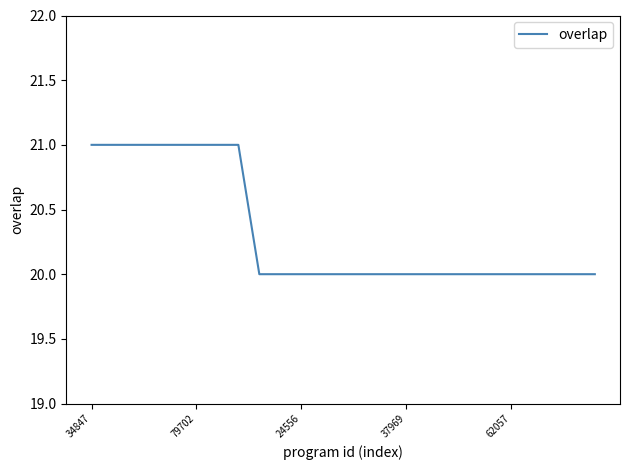

What is the minimum value shown in the chart?

20